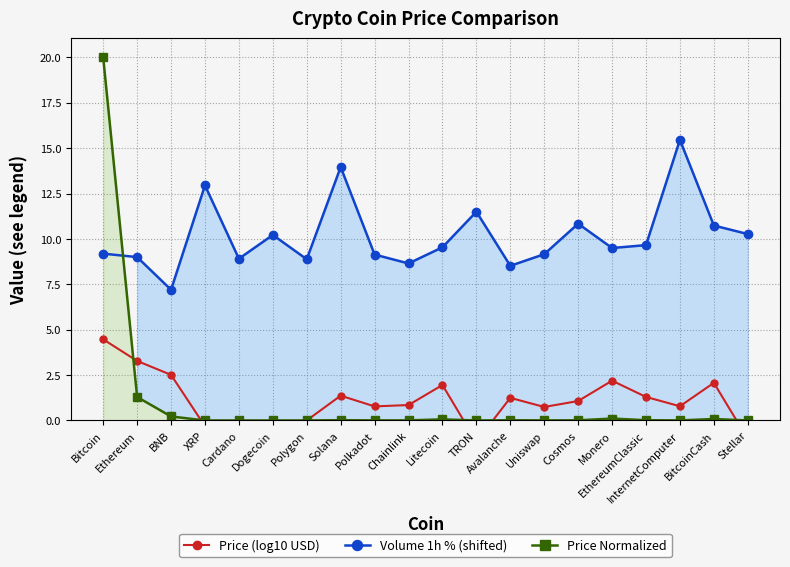

What is the approximate value of Price (log10 USD) at Avalanche?

1.2